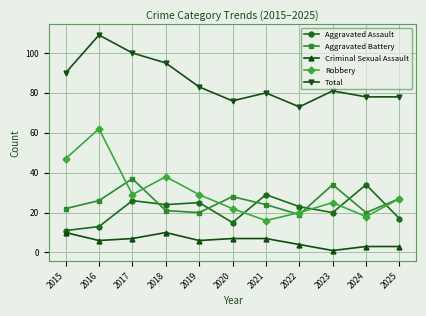

What is the total value across all series at 2024?

153